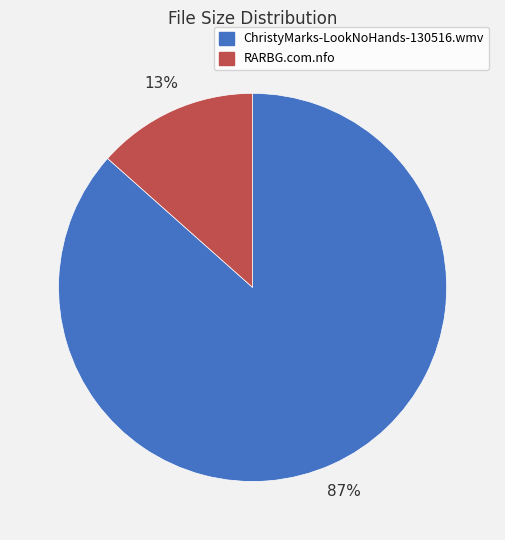

Between RARBG.com.nfo and ChristyMarks-LookNoHands-130516.wmv, which is larger?

ChristyMarks-LookNoHands-130516.wmv